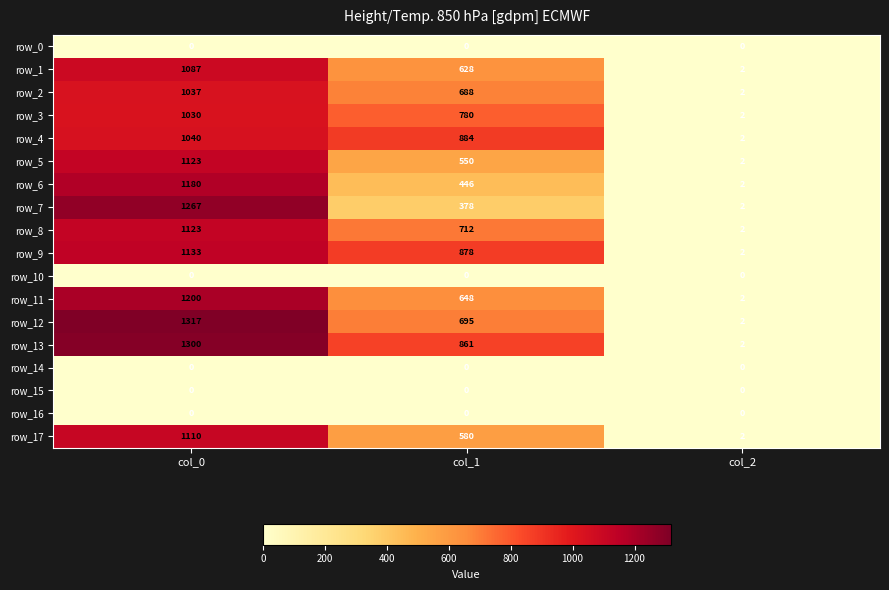

What is the greatest value displayed?

1317